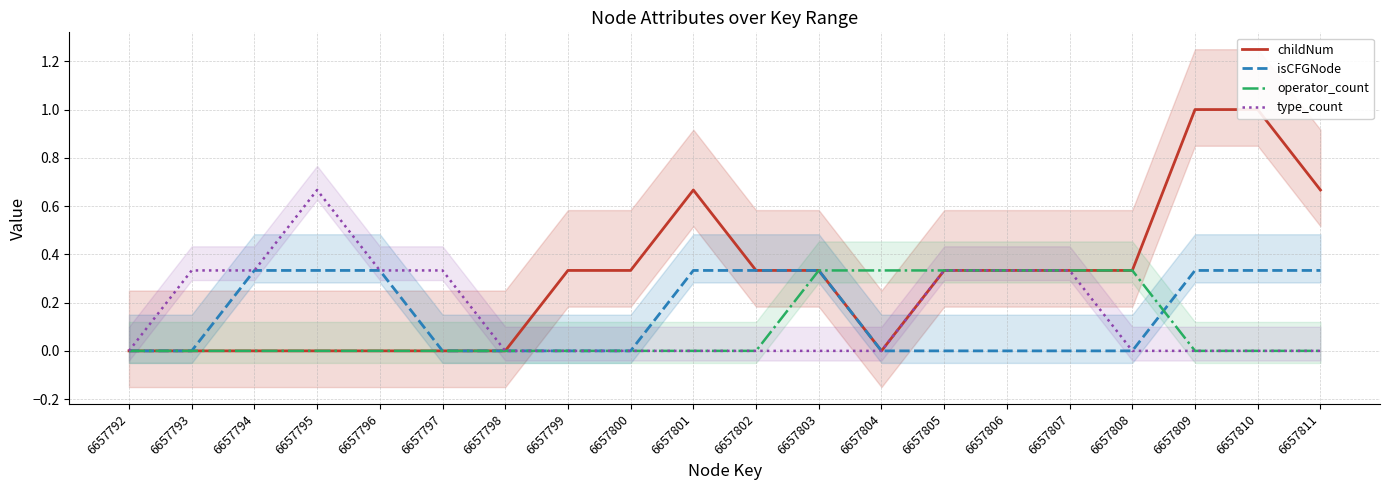

The isCFGNode series shows -0.1 at 6657797. True or false?

False